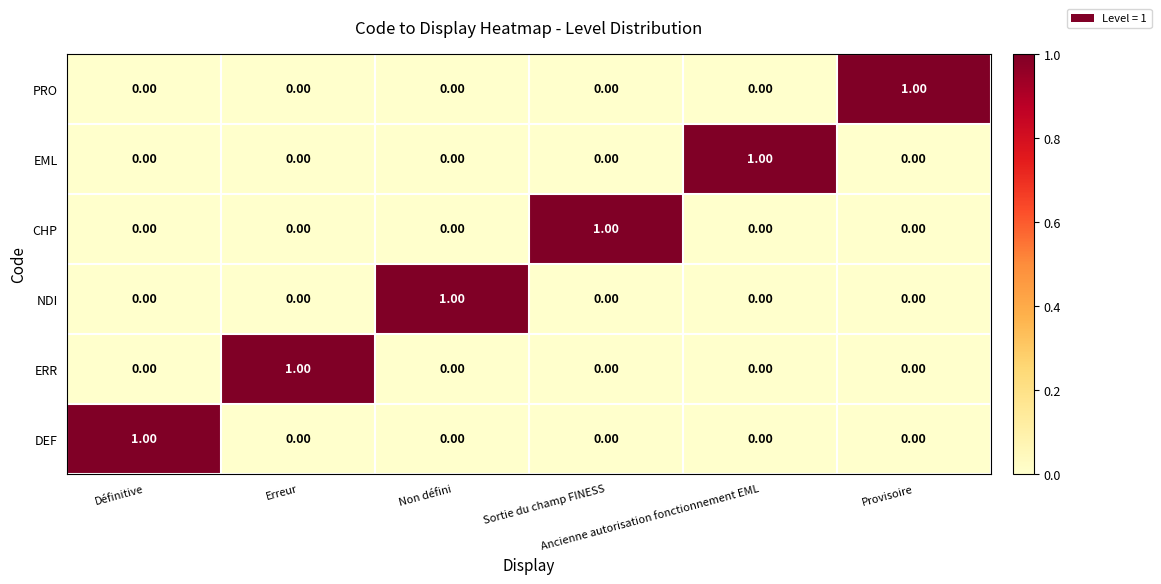

How many values in the NDI series exceed 0?

1